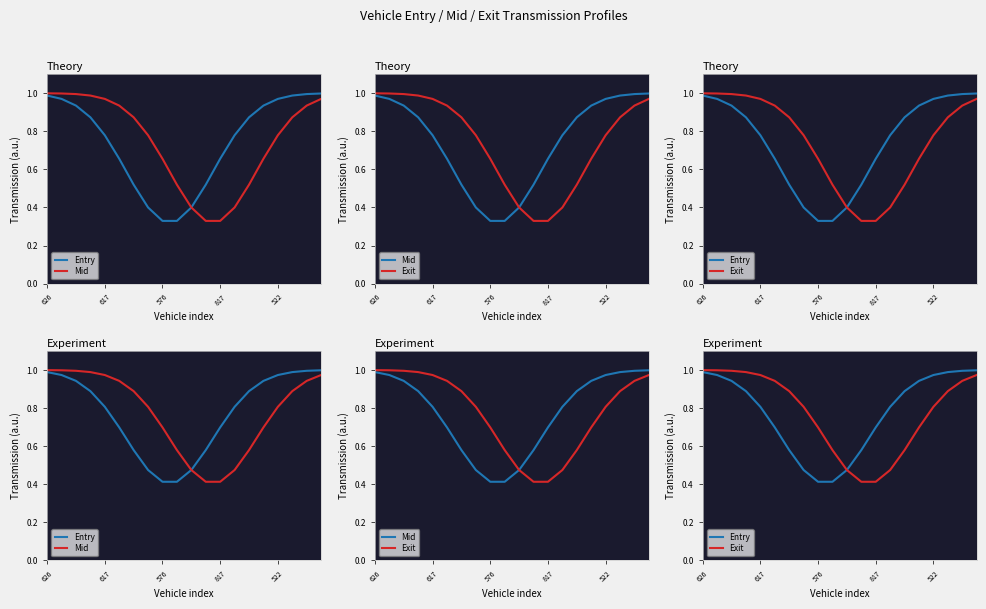

What is the average value of the Mid series?

0.8